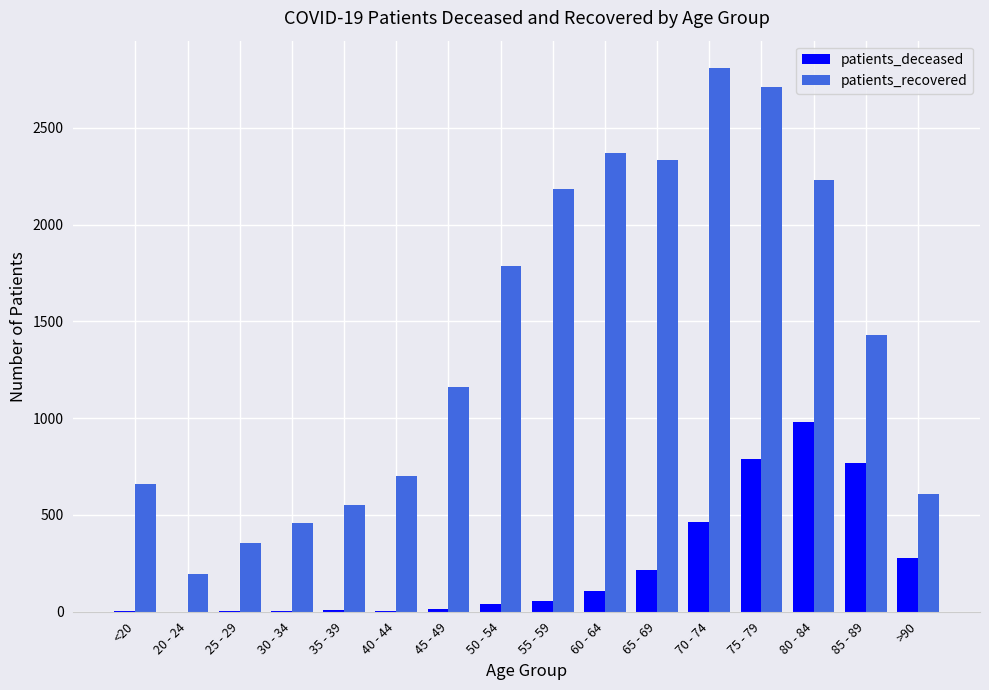

True or false: patients_recovered has a value of 458 at 30 - 34.

True